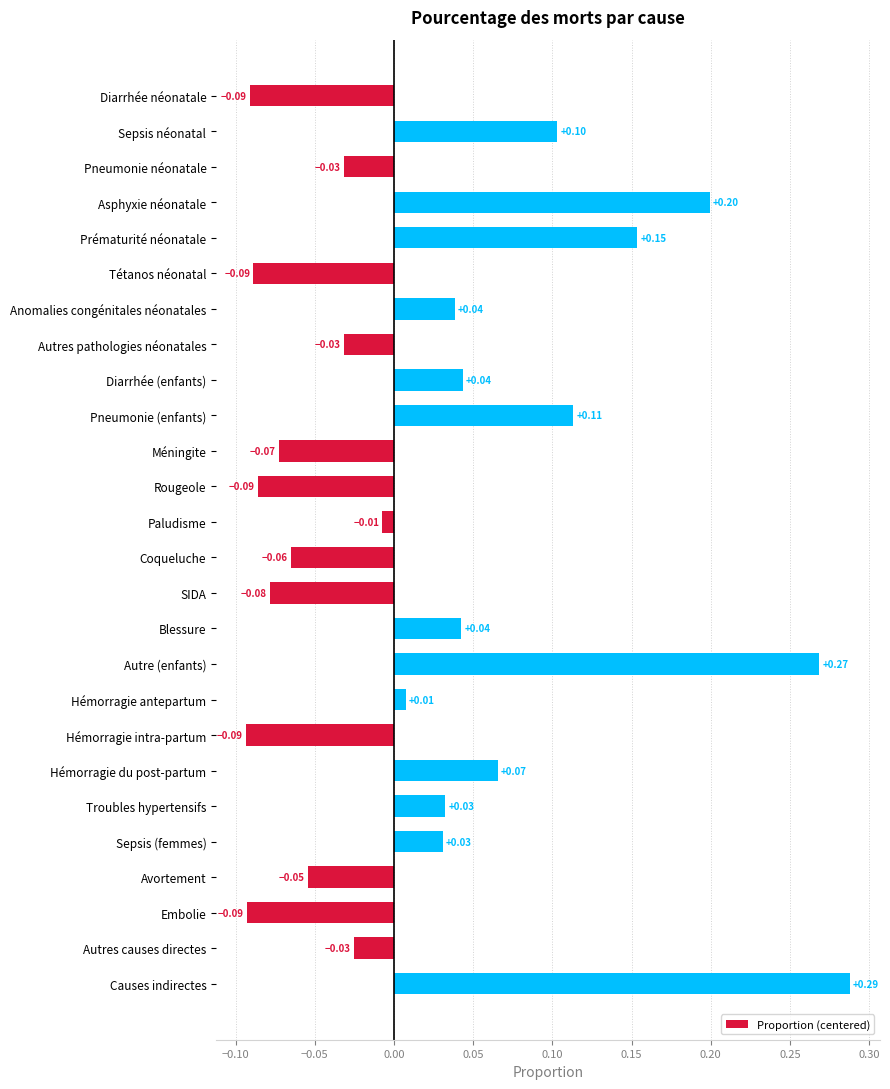

Which category has the highest value across all series?

Causes indirectes